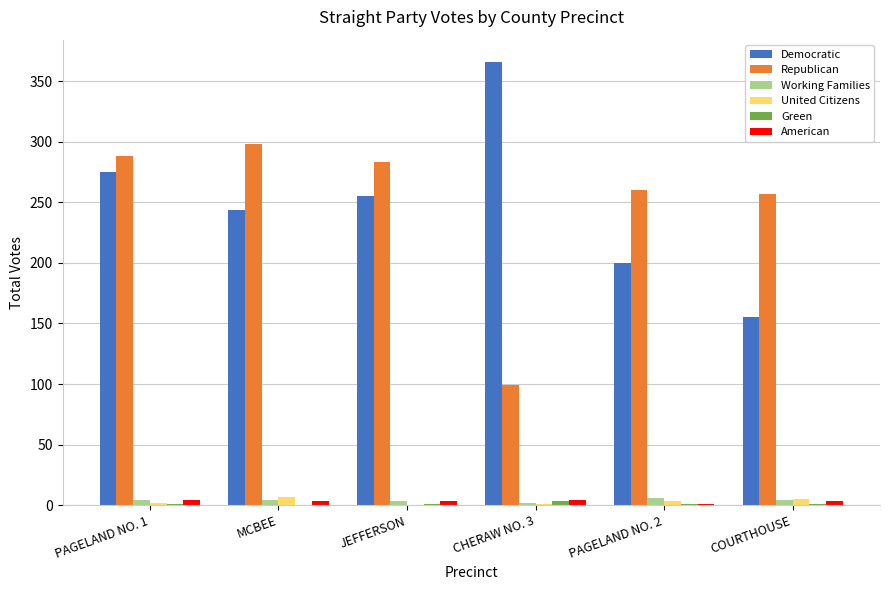

Are the bars grouped side by side (vs. stacked)?

Yes